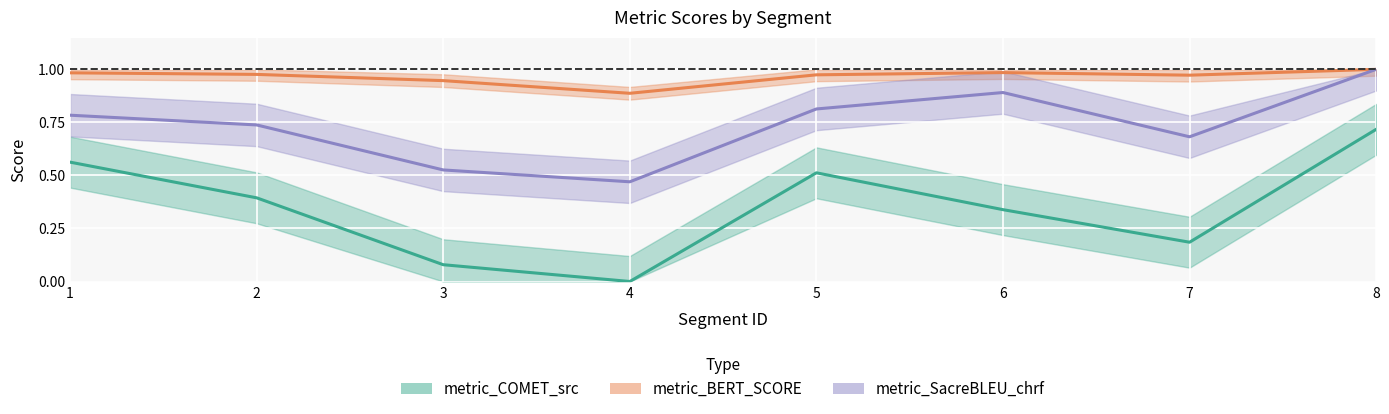

What is the sum of the metric_BERT_SCORE values at 5 and 1?

2.0